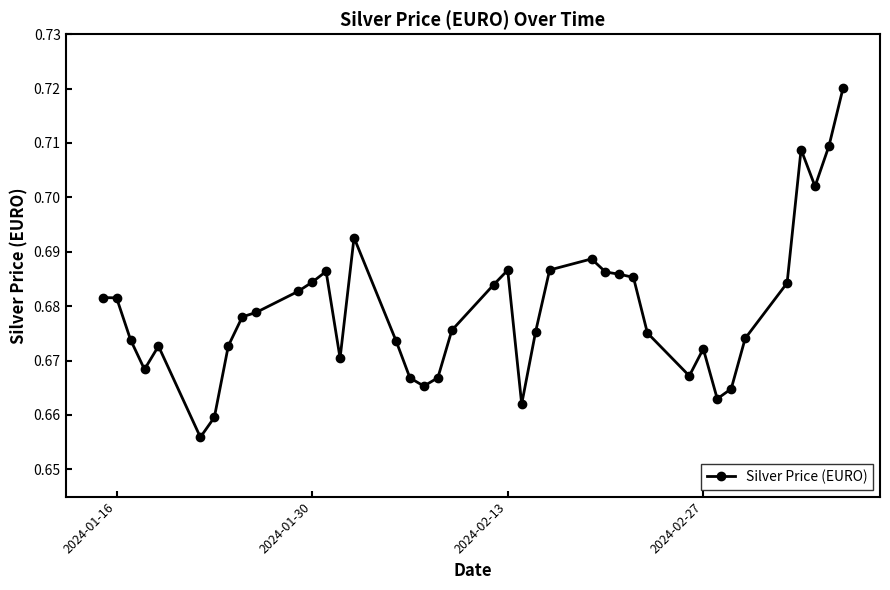

Count the values in the range 0 to 1.

40